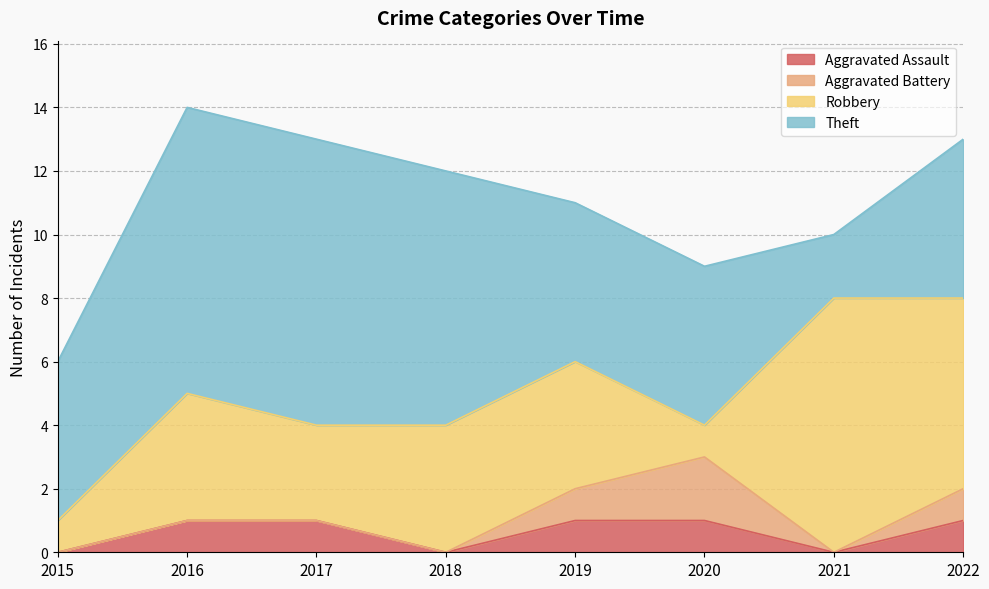

How many categories are shown in the chart?

8